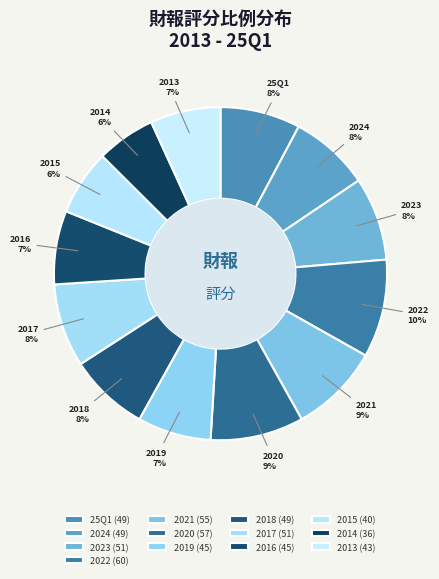

Does 2013 represent more than half of the total?

No